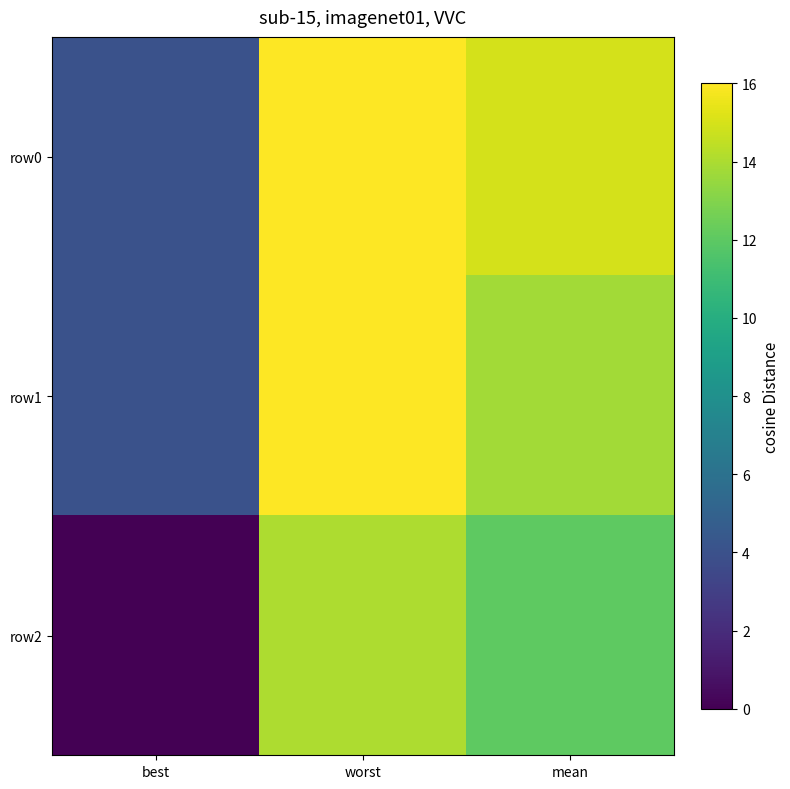

Which series has the largest range (max minus min)?

row2